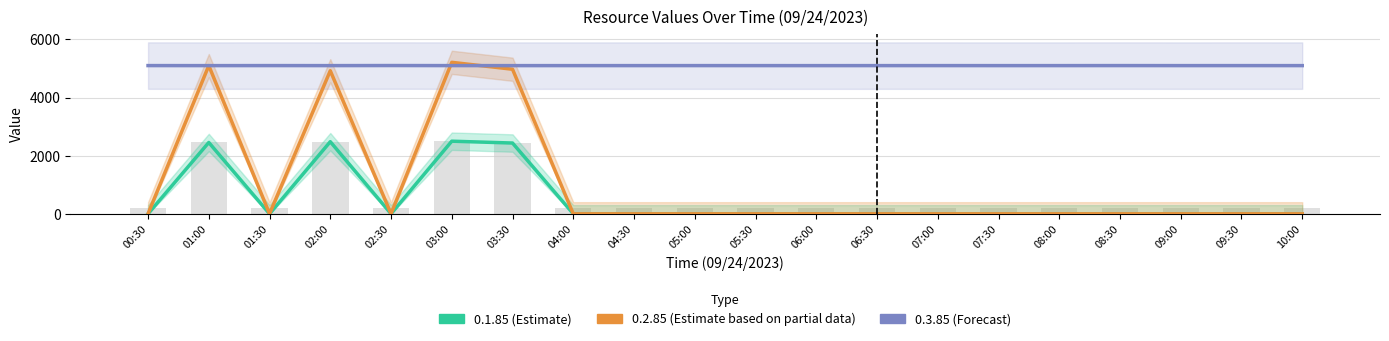

What is the label of the 10th bar from the left?

05:00